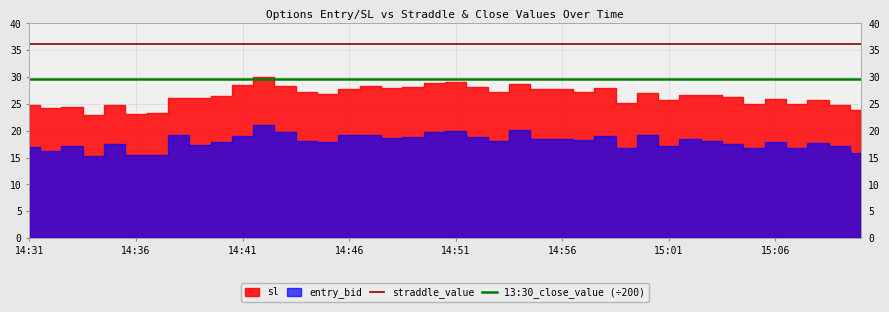

Is it true that 13:30_close_value (÷200) equals 29.6 at 15:06?

True